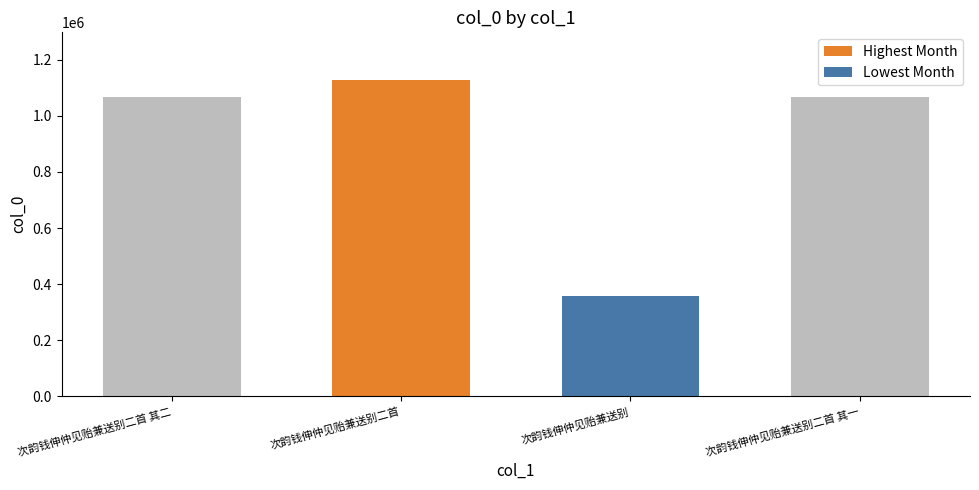

What is the difference between the second highest and minimum values?

708945